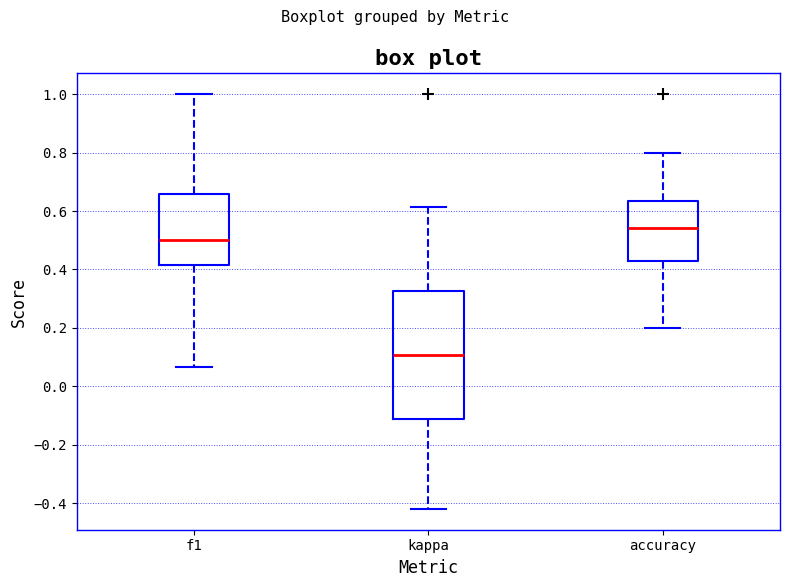

Reading left to right, read every box against the y-axis: the position of its median line, the range the box covers, and the ends of its whiskers. The values are not printed on the chart, so give them approximately, as read against the axis.

f1: median 0.50, box 0.42 to 0.66, whiskers 0.06 to 1.00
kappa: median 0.10, box -0.12 to 0.32, whiskers -0.42 to 0.62
accuracy: median 0.54, box 0.42 to 0.64, whiskers 0.20 to 0.80